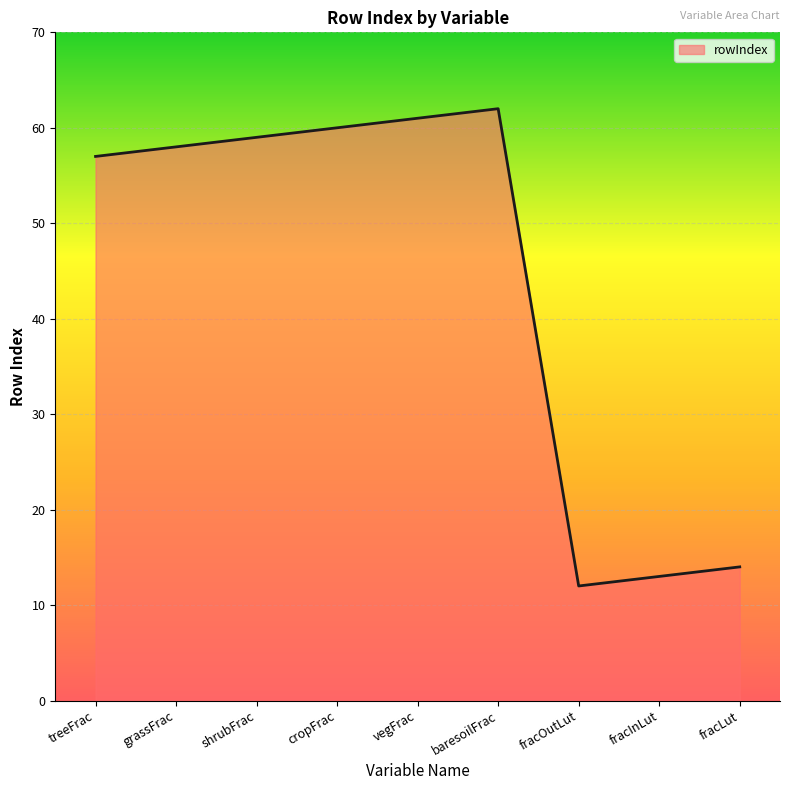

What position from the left is fracOutLut?

7